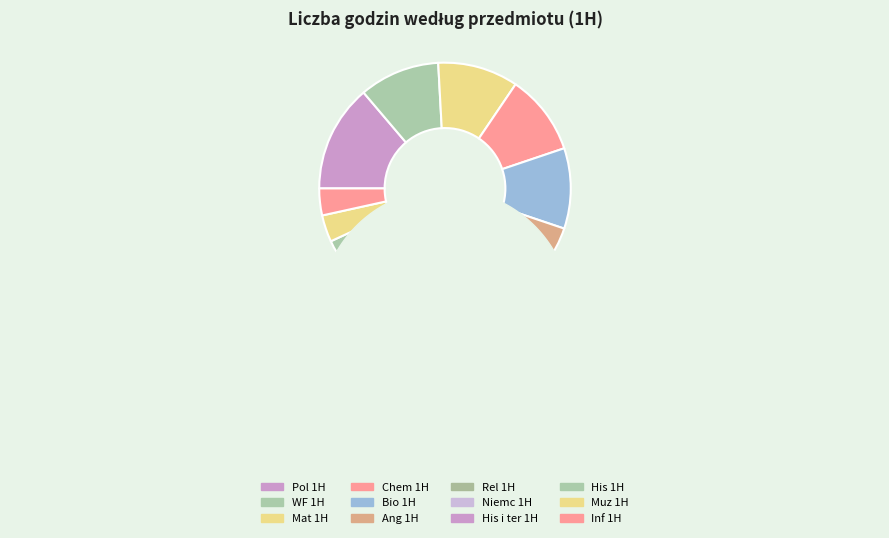

Count the number of slices in the pie.

12